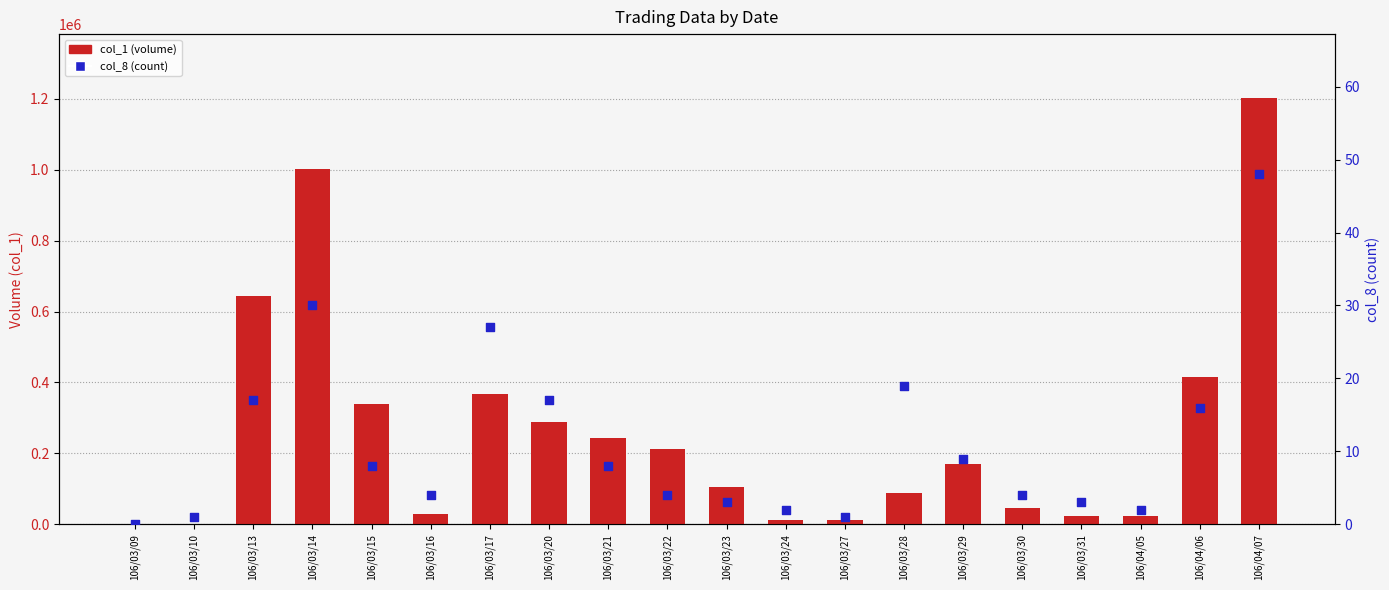

What are all the series names shown in the legend?

col_1 (volume), col_8 (count)